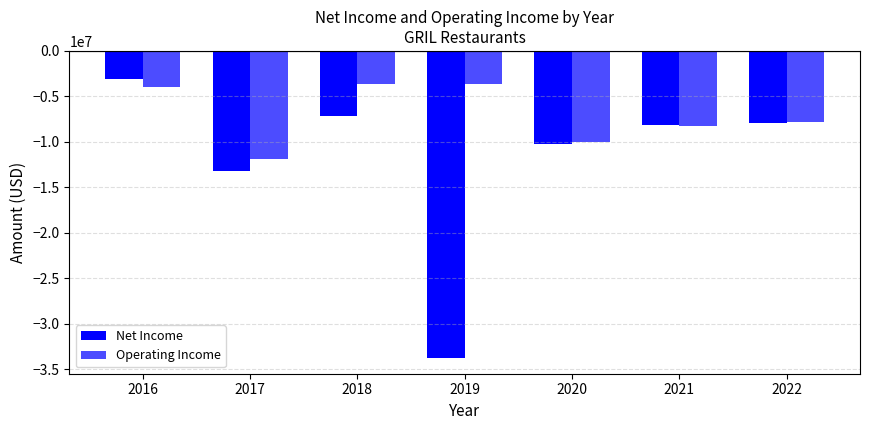

Does the chart contain stacked bars?

No